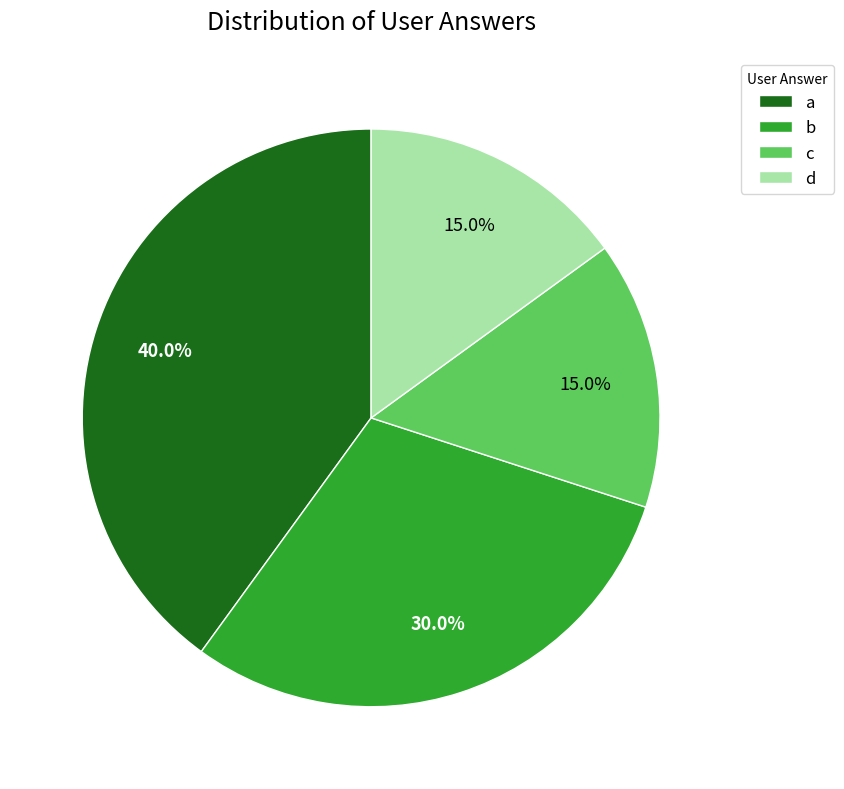

How much of the chart is everything except a?

60.0%